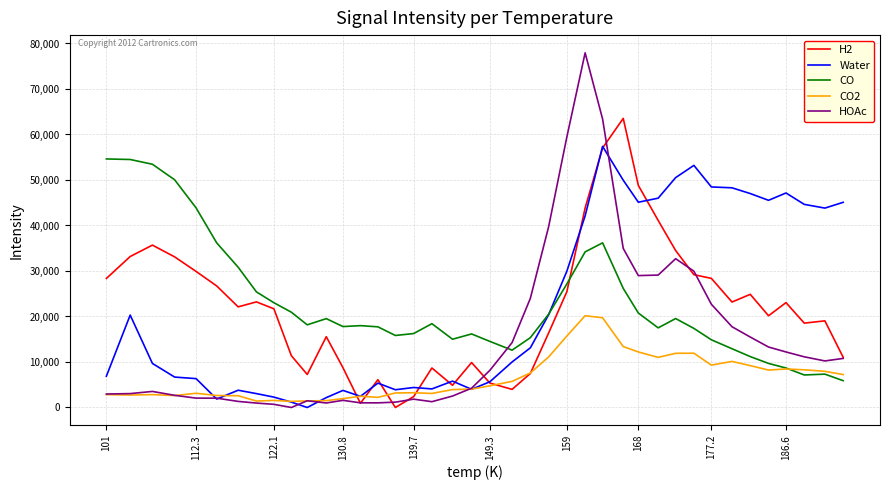

What is the maximum value for Water?

57388.9